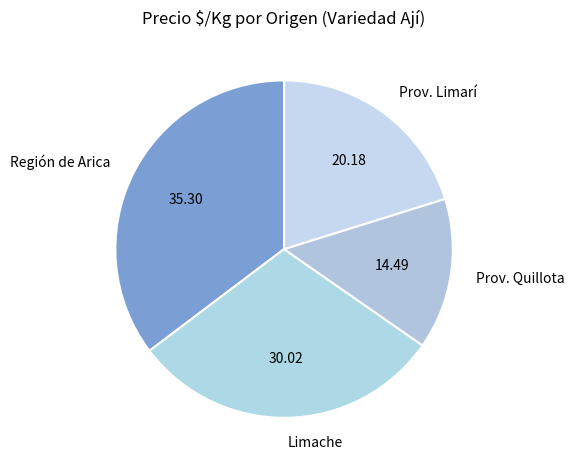

Rank the categories by value from lowest to highest.

Prov. Quillota, Prov. Limarí, Limache, Región de Arica